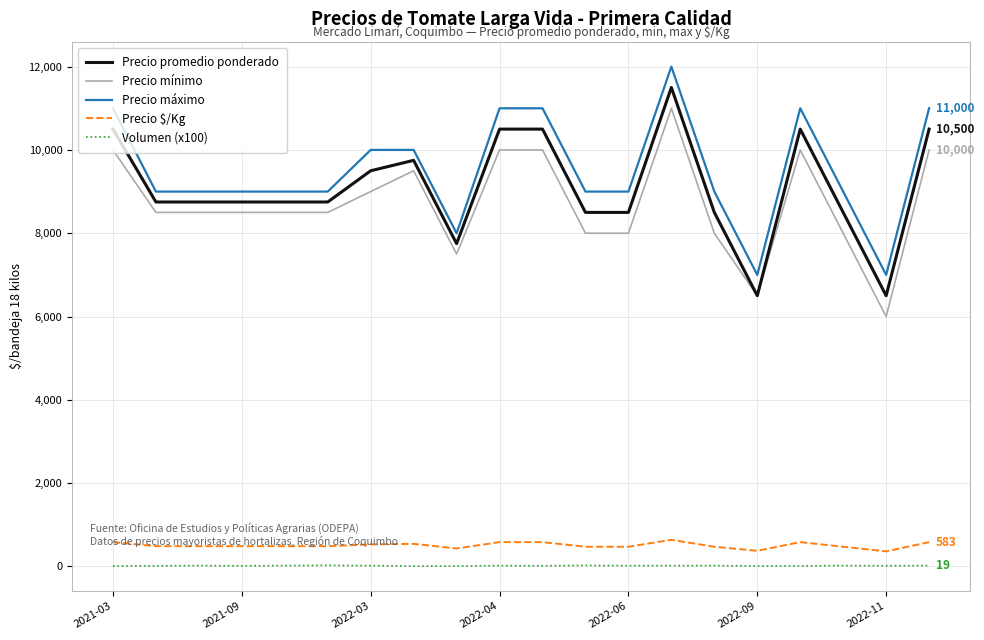

True or false: Precio máximo and Volumen (x100) intersect in this chart.

False